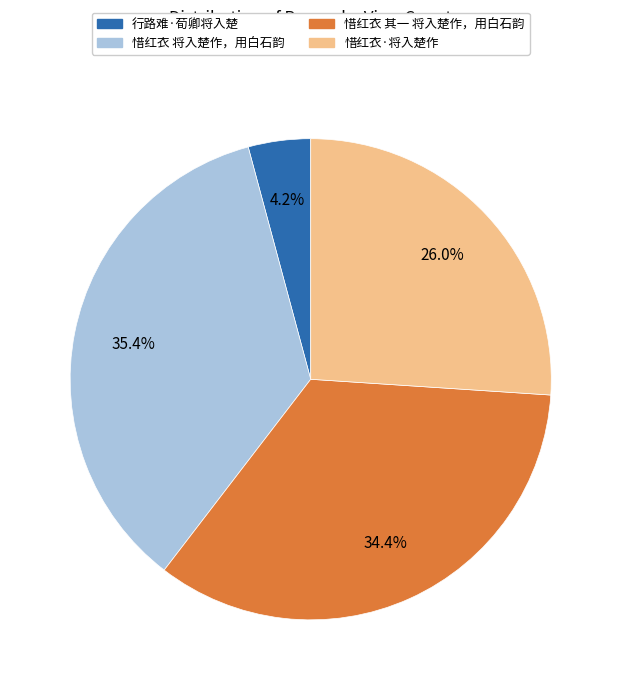

To the nearest percent, what portion does 惜红衣 将入楚作，用白石韵 represent?

35%